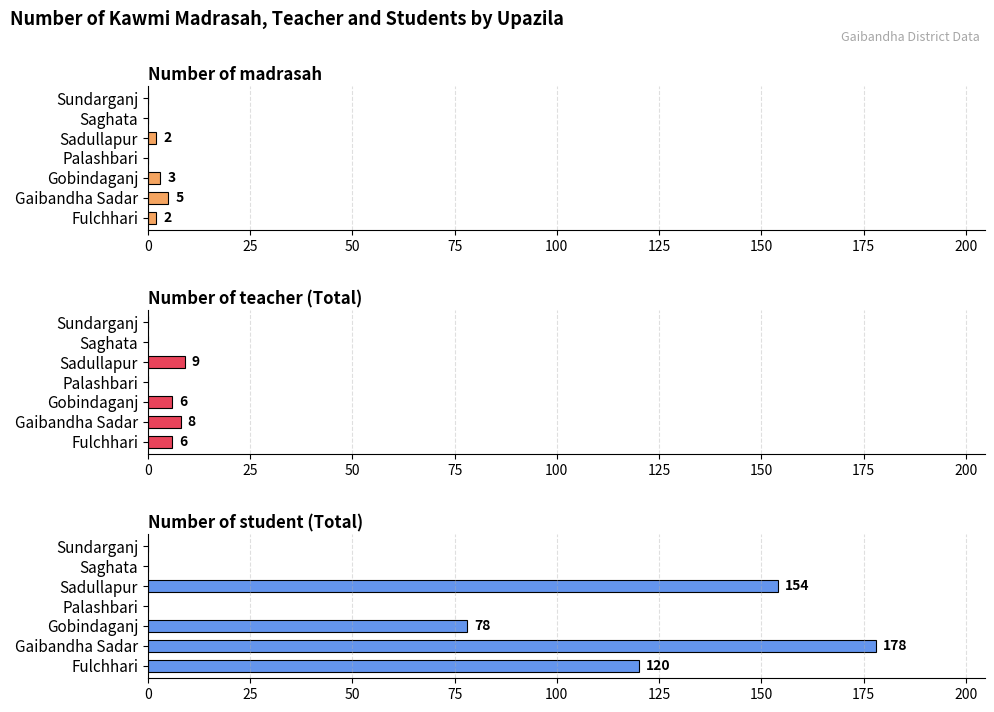

Rank the series by their maximum value, from highest to lowest.

Number of student (Total), Number of teacher (Total), Number of madrasah